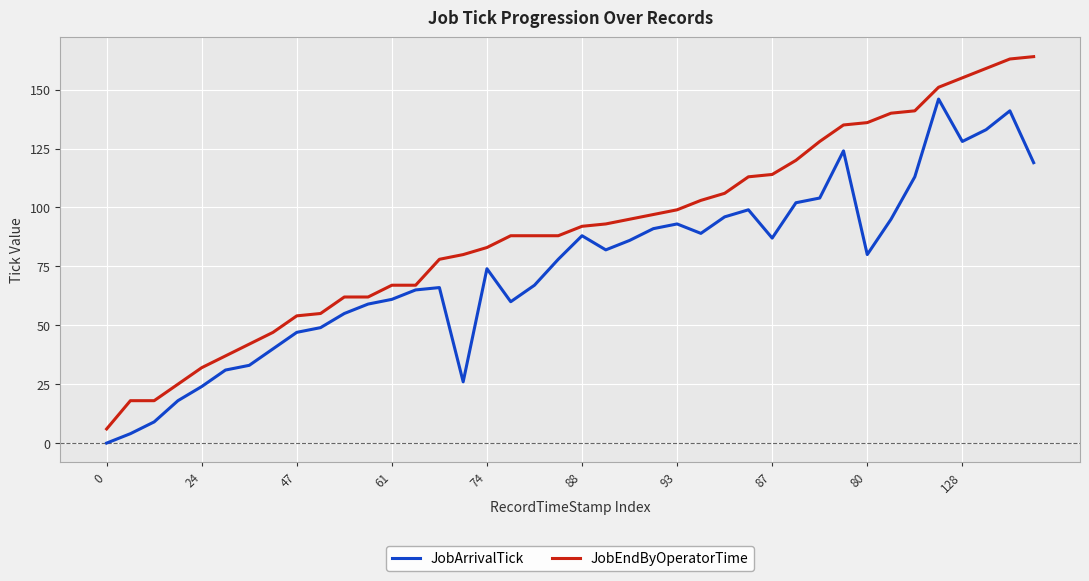

Which series has the largest total across all categories?

JobEndByOperatorTime